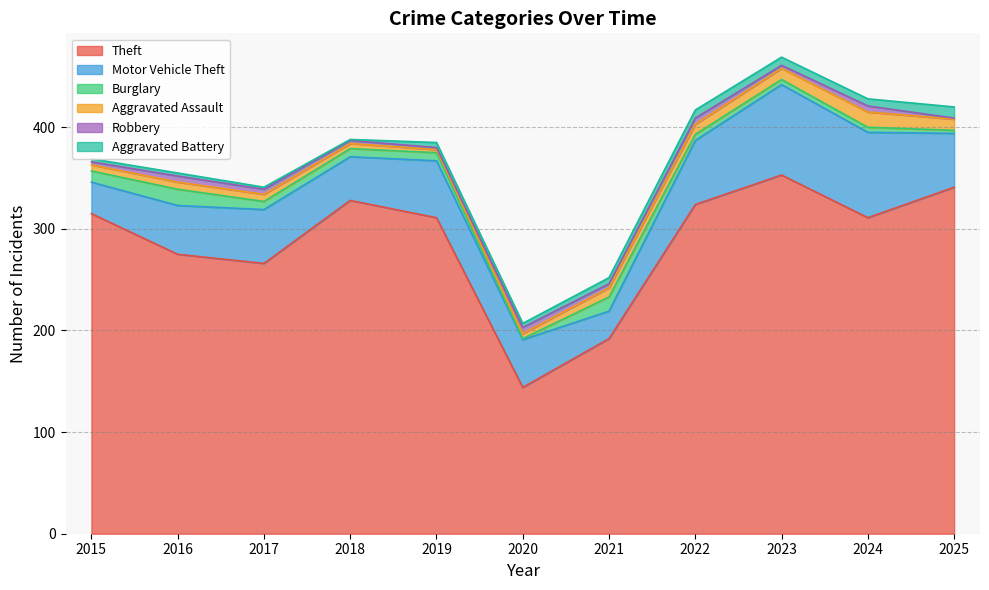

Count the Robbery values in the range 3 to 6.

9